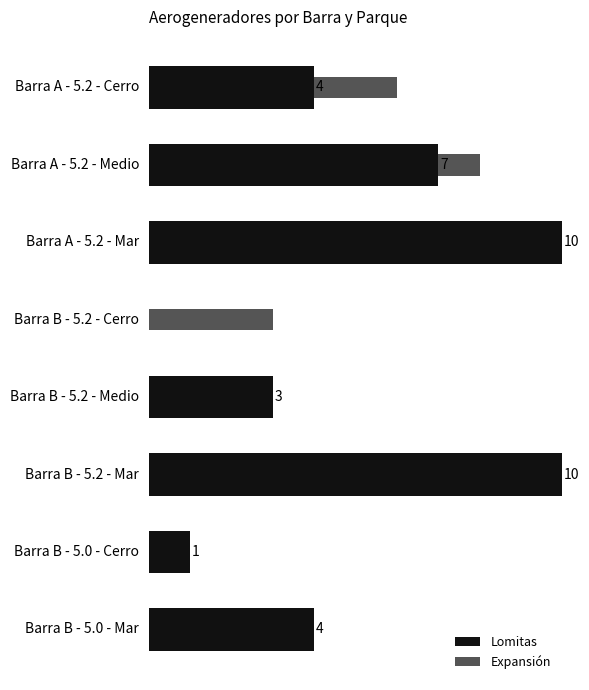

What are all the series names shown in the legend?

Lomitas, Expansión